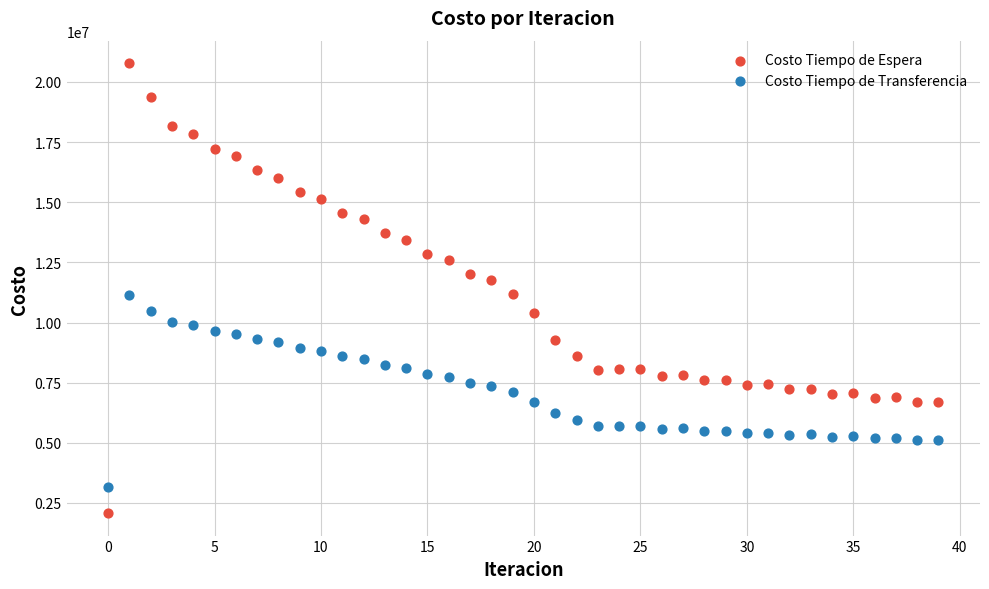

What are all the series names shown in the legend?

Costo Tiempo de Espera, Costo Tiempo de Transferencia